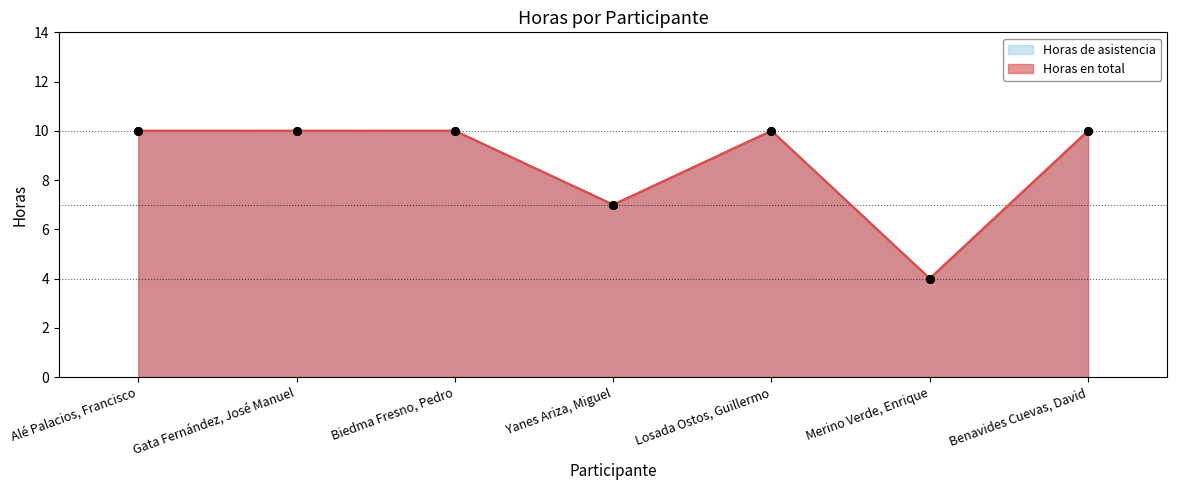

Which series has the widest spread of Y values?

Horas de asistencia